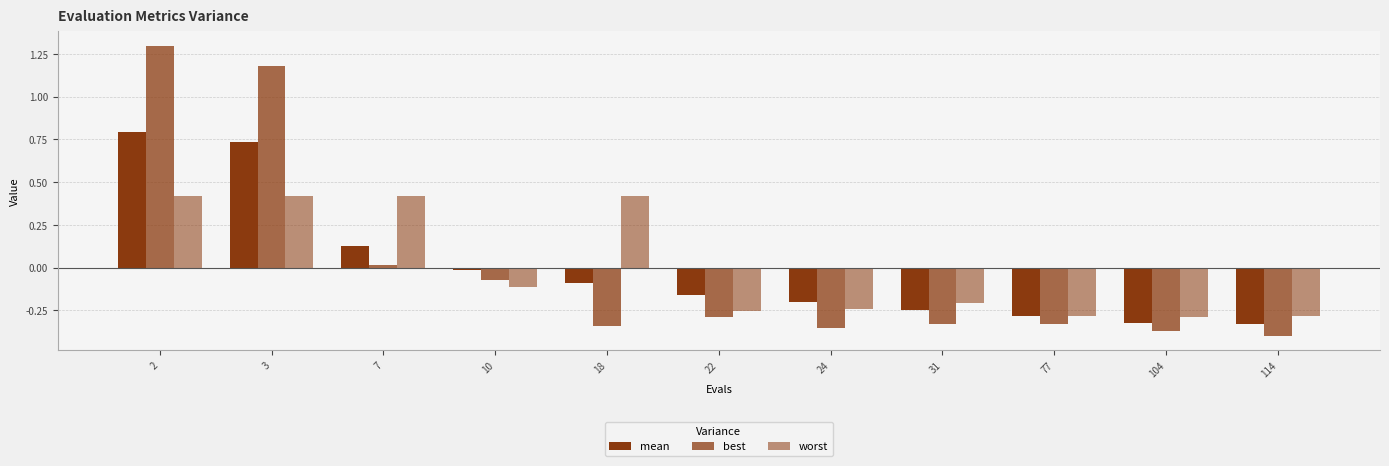

What is the value of the mean bar at the 3rd from the left?

0.1